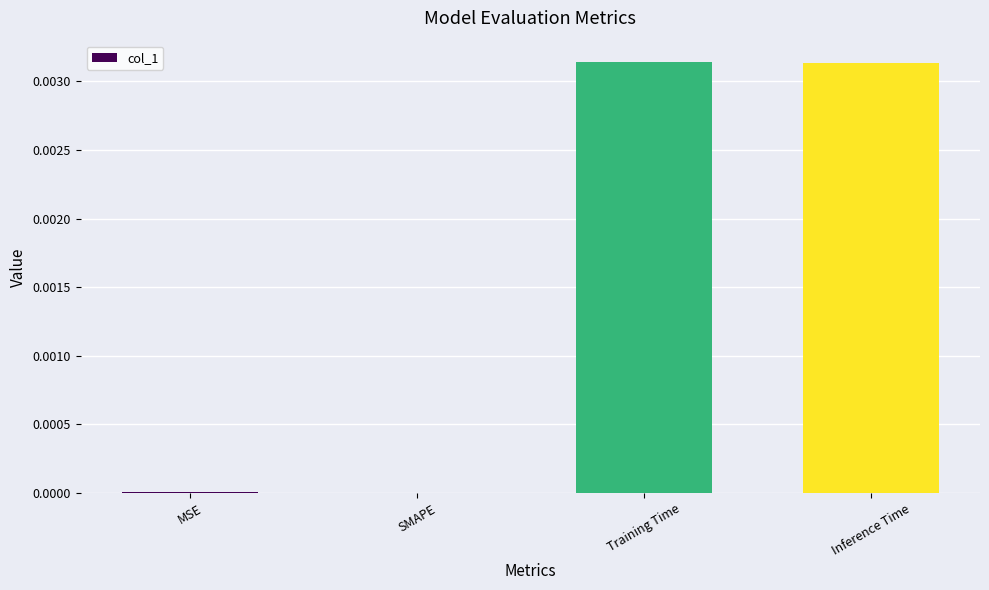

Between Inference Time and MSE, which is larger?

Inference Time